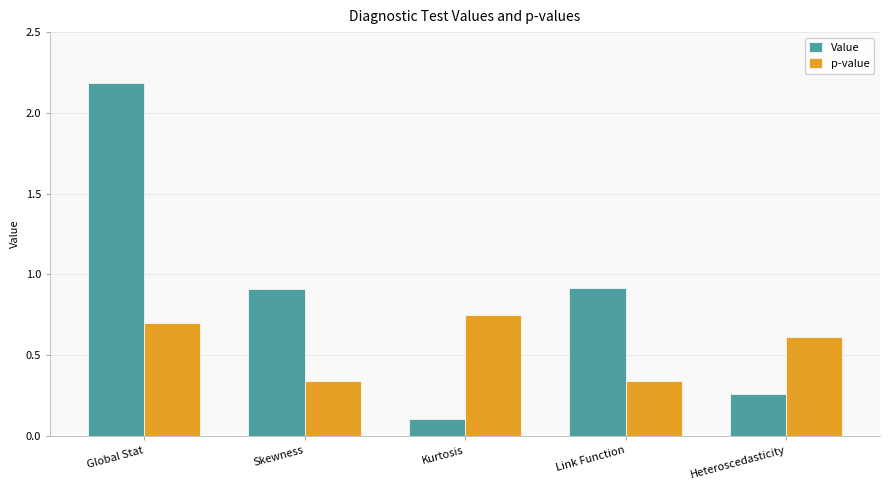

What is the sum of all p-value values?

2.7